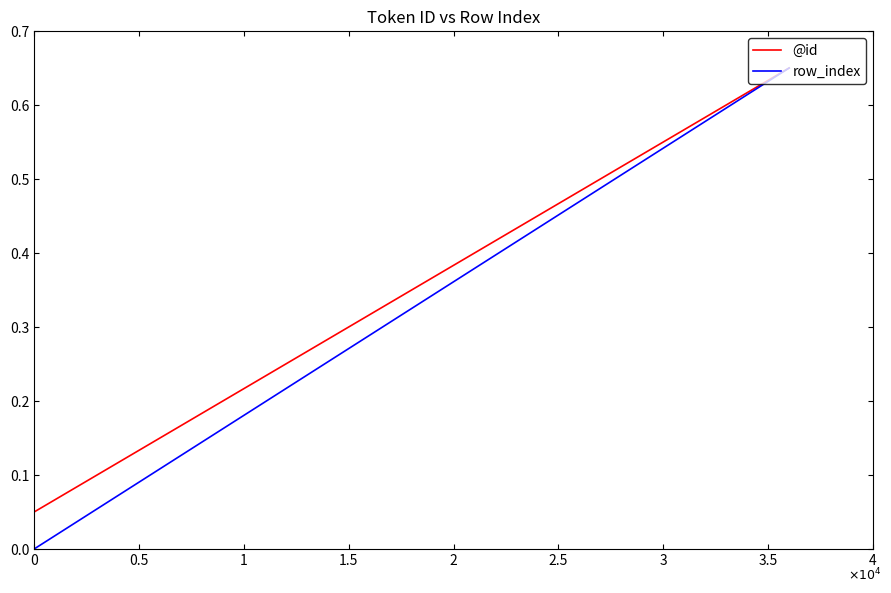

Which series has the widest spread of values?

row_index